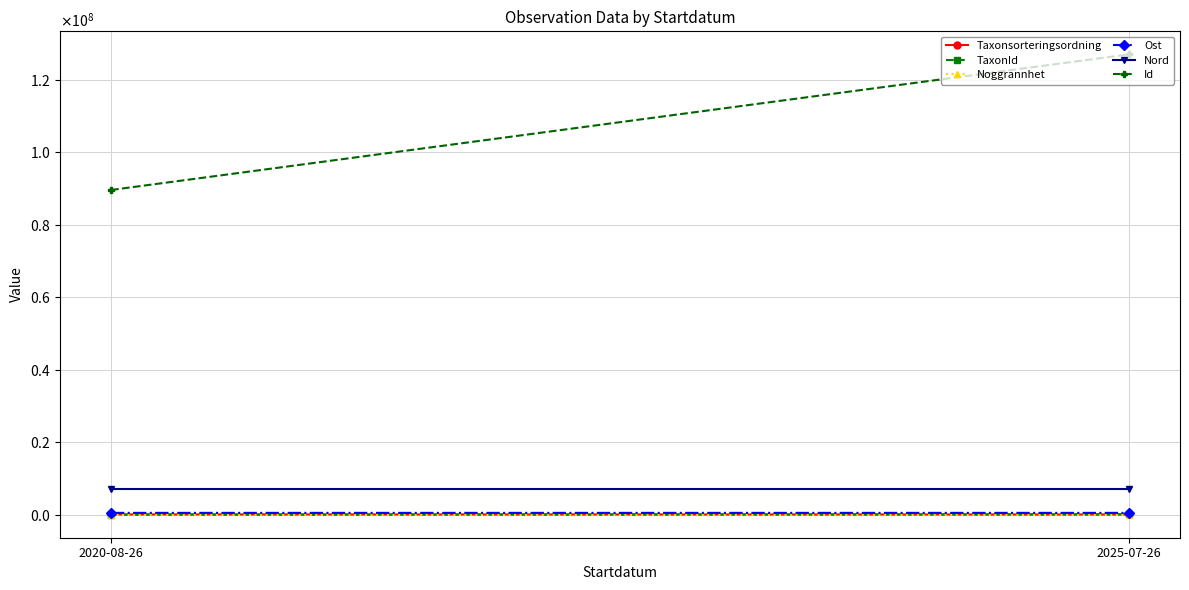

What is the total value across all series at 2020-08-26?

97322530